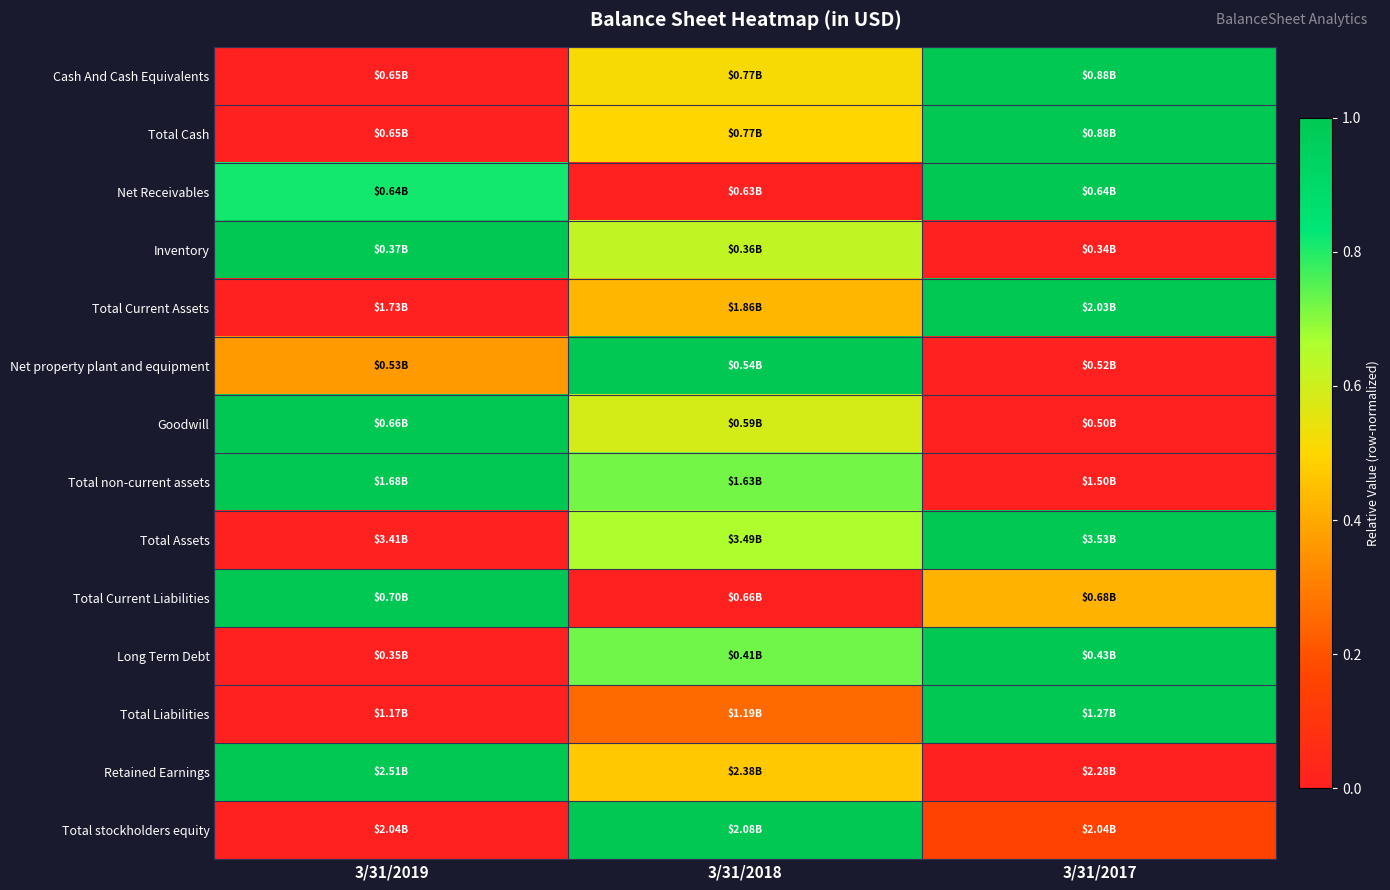

Reading left to right, transcribe all the data shown in this chart.

Cash And Cash Equivalents: 3/31/2019=0.0	3/31/2018=0.5	3/31/2017=1.0
Total Cash: 3/31/2019=0.0	3/31/2018=0.5	3/31/2017=1.0
Net Receivables: 3/31/2019=0.8	3/31/2018=0.0	3/31/2017=1.0
Inventory: 3/31/2019=1.0	3/31/2018=0.6	3/31/2017=0.0
Total Current Assets: 3/31/2019=0.0	3/31/2018=0.4	3/31/2017=1.0
Net property plant and equipment: 3/31/2019=0.4	3/31/2018=1.0	3/31/2017=0.0
Goodwill: 3/31/2019=1.0	3/31/2018=0.6	3/31/2017=0.0
Total non-current assets: 3/31/2019=1.0	3/31/2018=0.7	3/31/2017=0.0
Total Assets: 3/31/2019=0.0	3/31/2018=0.7	3/31/2017=1.0
Total Current Liabilities: 3/31/2019=1.0	3/31/2018=0.0	3/31/2017=0.4
Long Term Debt: 3/31/2019=0.0	3/31/2018=0.7	3/31/2017=1.0
Total Liabilities: 3/31/2019=0.0	3/31/2018=0.3	3/31/2017=1.0
Retained Earnings: 3/31/2019=1.0	3/31/2018=0.5	3/31/2017=0.0
Total stockholders equity: 3/31/2019=0.0	3/31/2018=1.0	3/31/2017=0.2